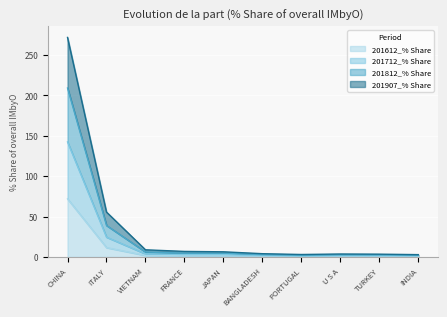

What is the difference between the highest and lowest values at INDIA?

2.3